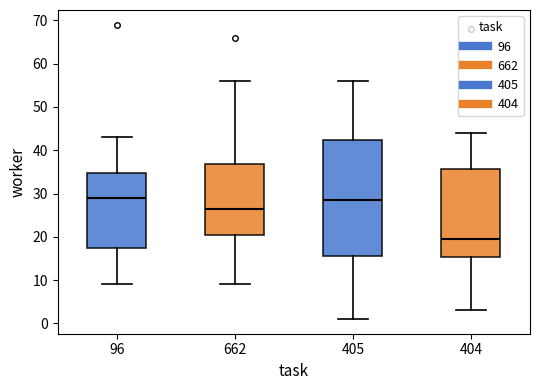

Reading left to right, transcribe this box plot: for each box, give where its median line is, the range the box spans, and where its two whiskers end, as read against the y-axis. The values are not printed on the chart, so give them approximately, as read against the axis.

96: median 29, box 18 to 35, whiskers 9 to 43
662: median 27, box 21 to 37, whiskers 9 to 56
405: median 29, box 16 to 42, whiskers 1 to 56
404: median 20, box 15 to 36, whiskers 3 to 44